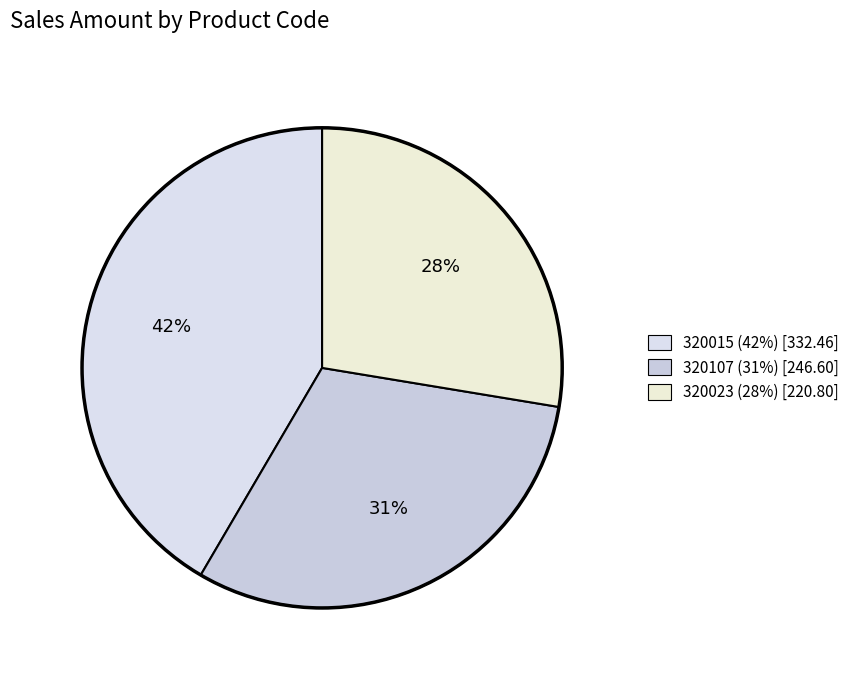

Is there a majority slice in this chart?

No